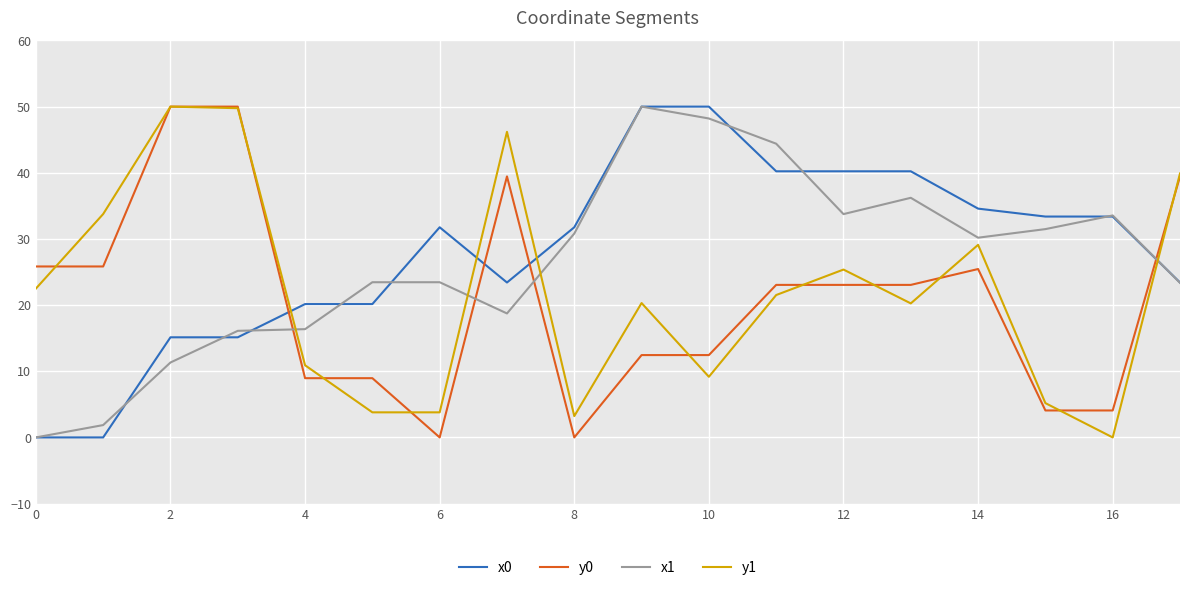

True or false: y1 and y0 intersect in this chart.

True